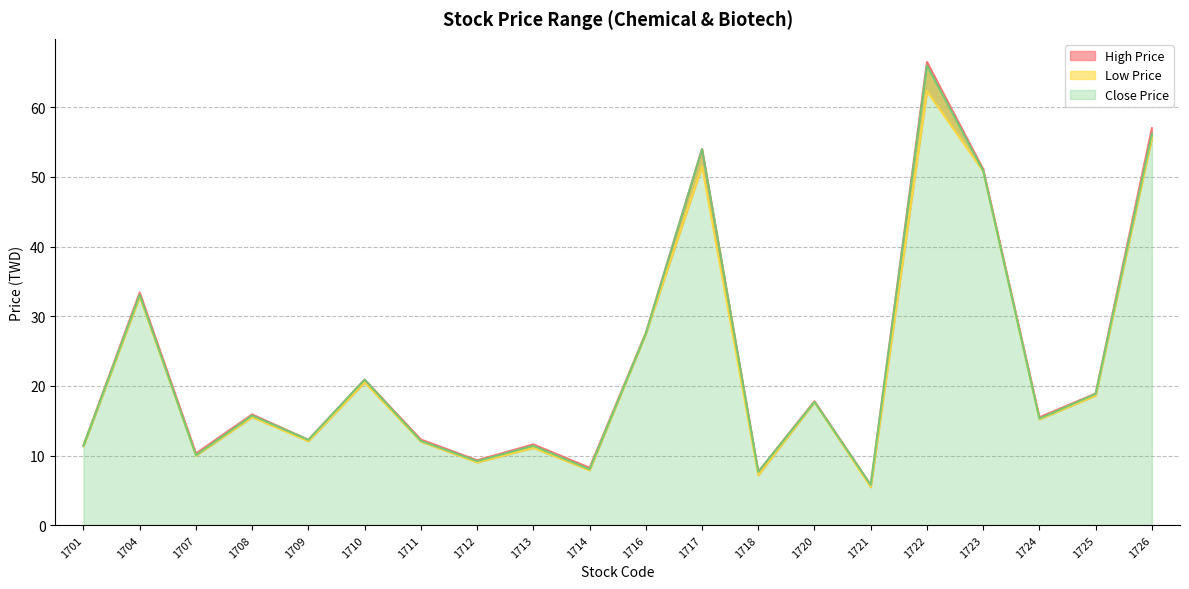

How many interior local valleys does the Low Price series have?

7